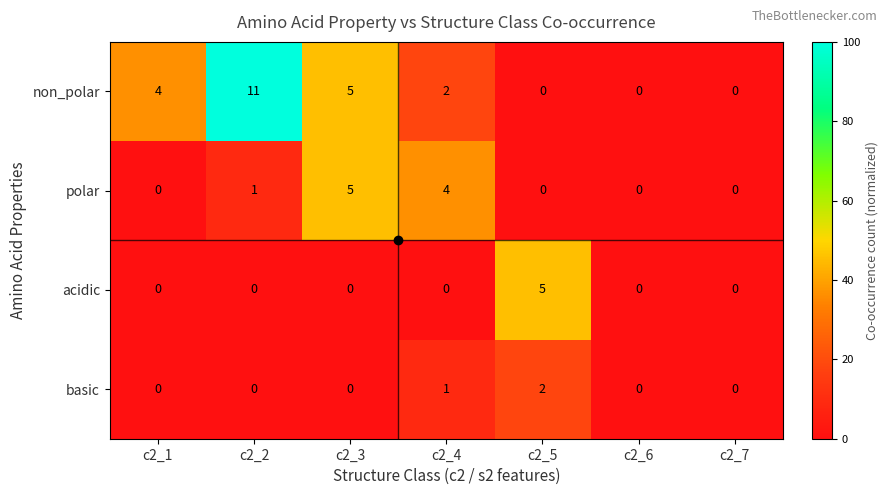

Is the value of basic at c2_7 greater than the value of polar at c2_4?

No